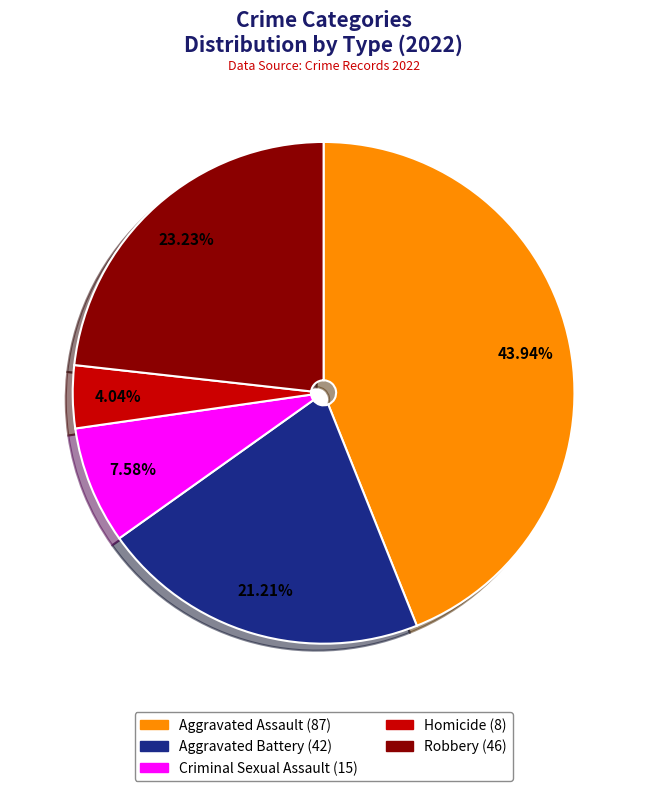

Which slice is the largest?

Aggravated Assault